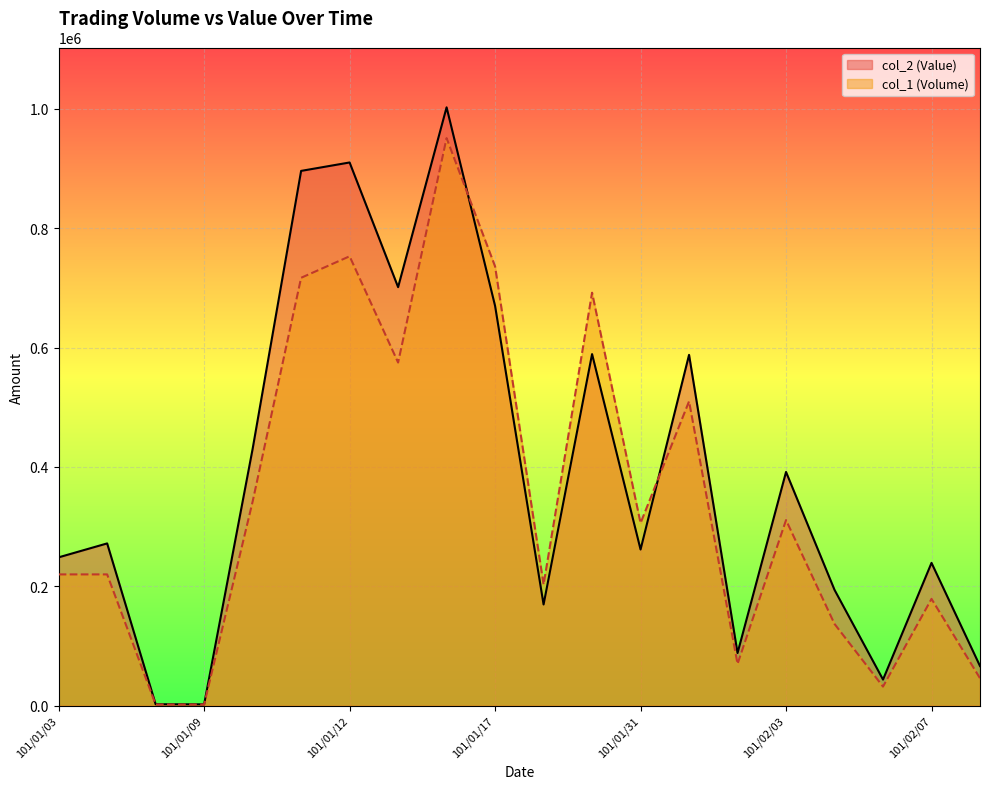

True or false: col_1 (Volume) and col_2 (Value) intersect in this chart.

True